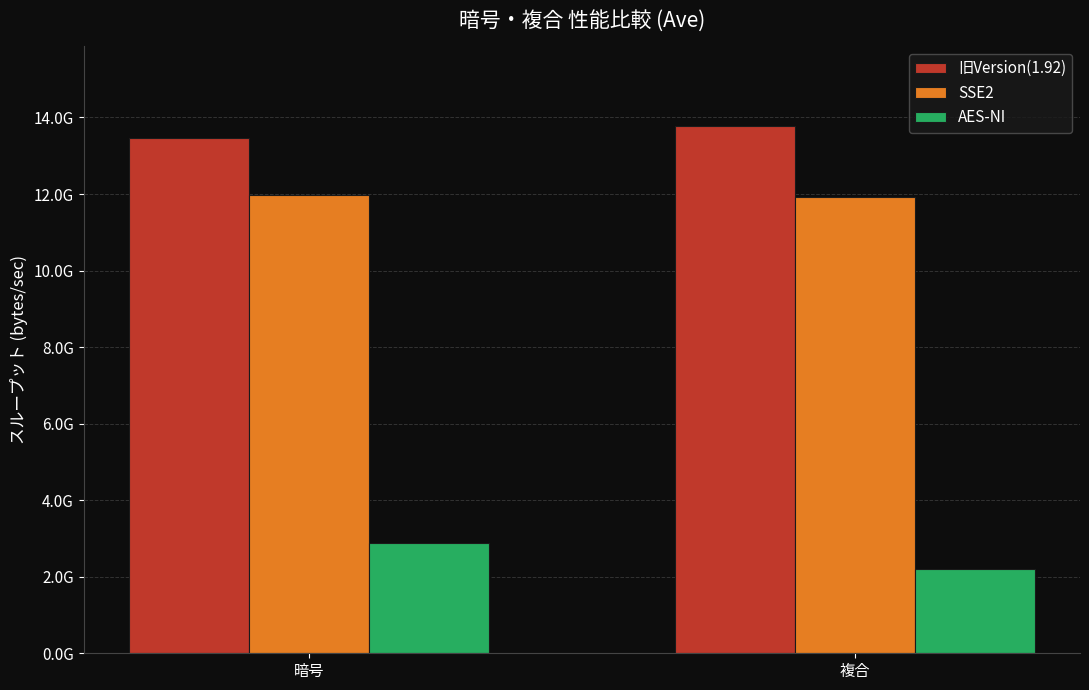

Rank the series by their average value, from highest to lowest.

旧Version(1.92), SSE2, AES-NI